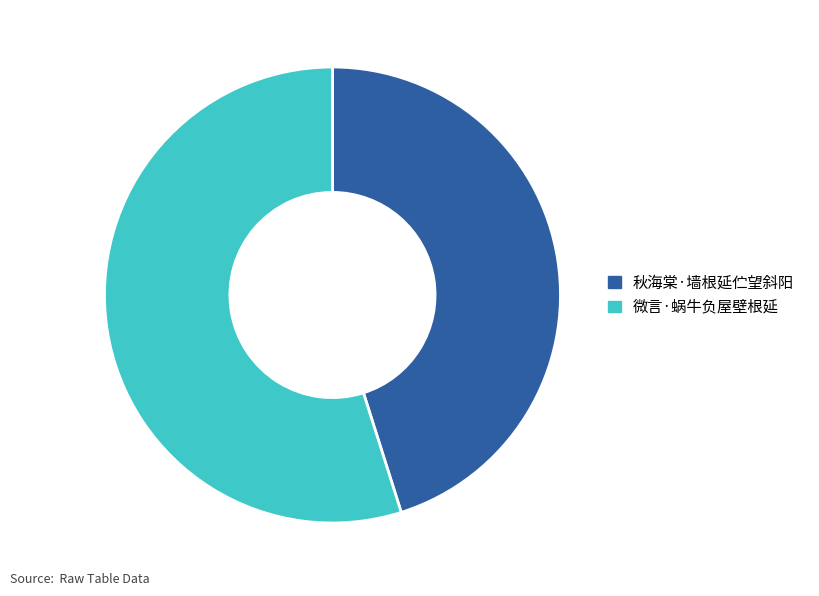

Rank the categories by value from lowest to highest.

秋海棠·墙根延伫望斜阳, 微言·蜗牛负屋壁根延